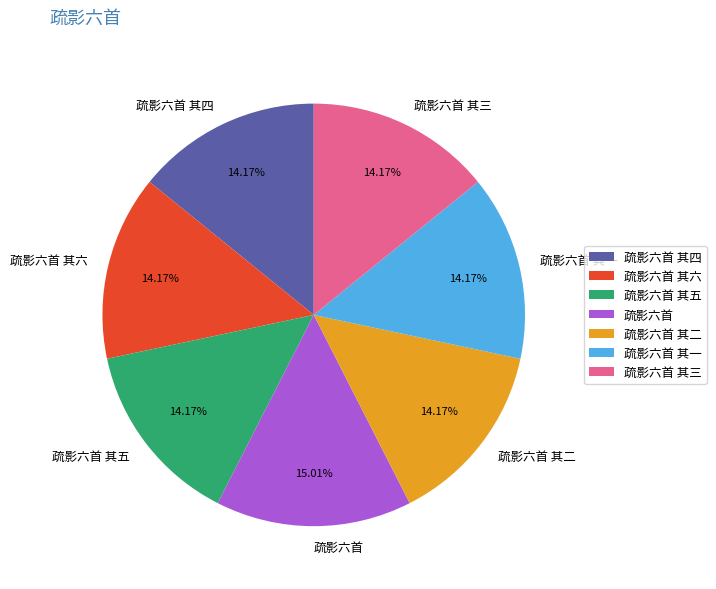

How many slices are in this pie chart?

7